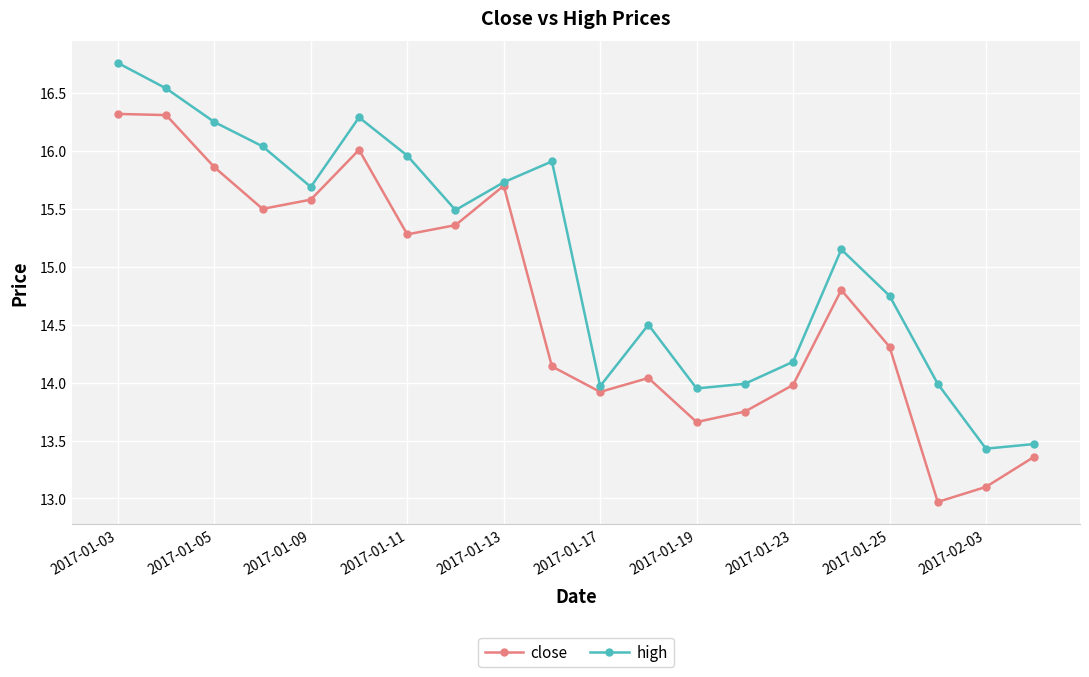

At how many categories does at least one series exceed 15?

11